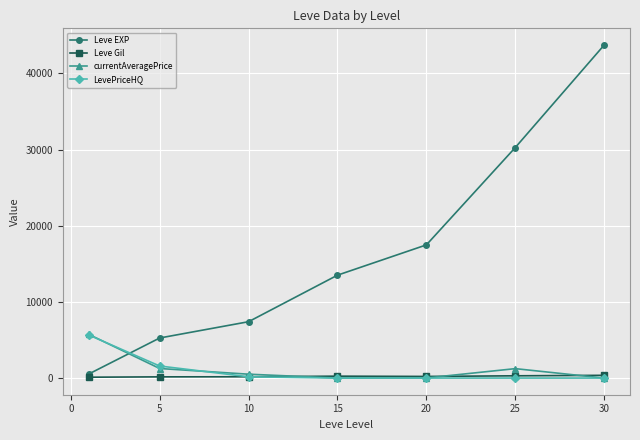

At how many categories does at least one series exceed 34683?

1